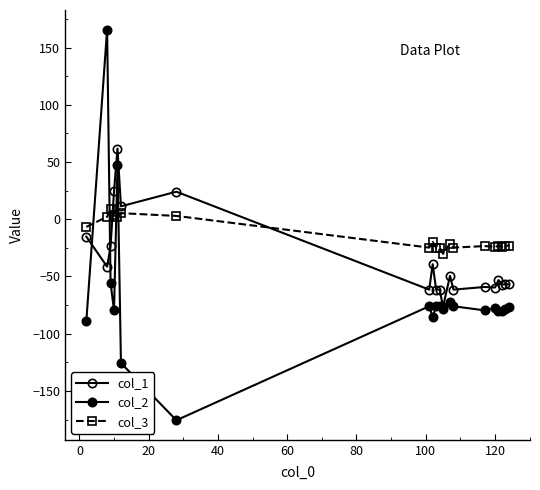

How many intersections are there between col_1 and col_2?

2